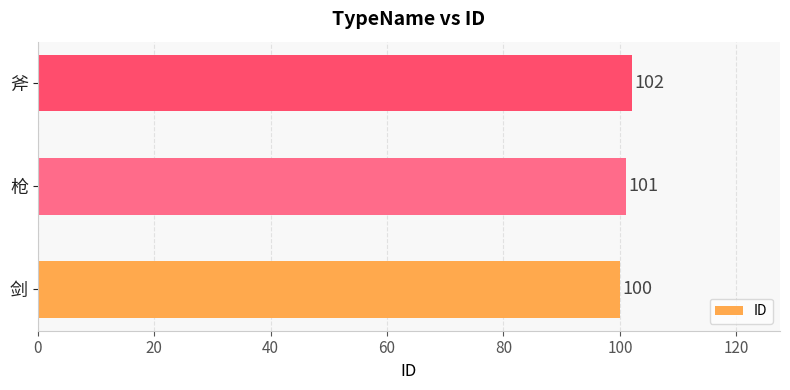

How many distinct data groups are displayed?

1